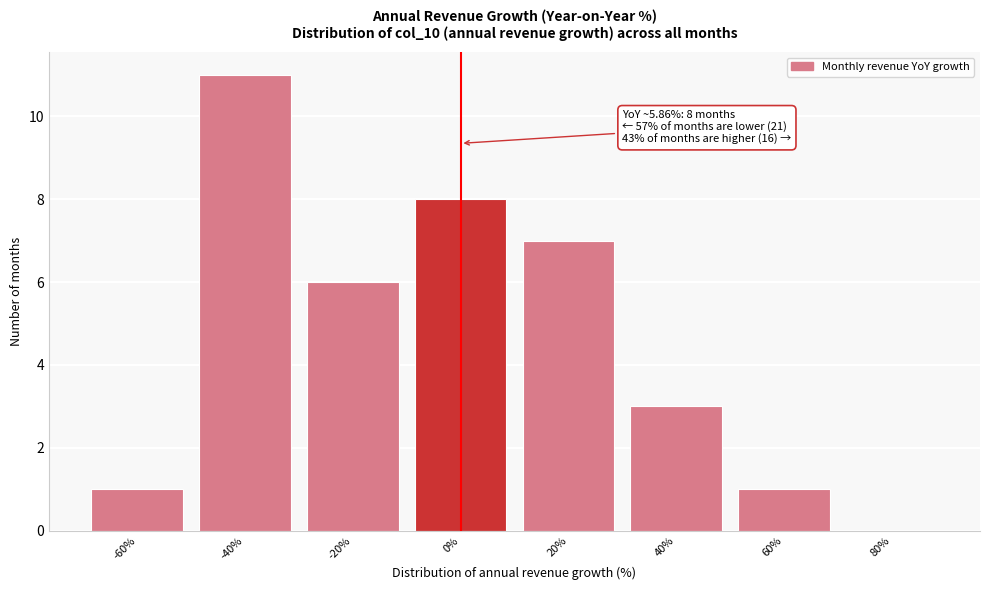

Reading left to right, extract all data points from this chart.

-60%=1	-40%=11	-20%=6	0%=8	20%=7	40%=3	60%=1	80%=0